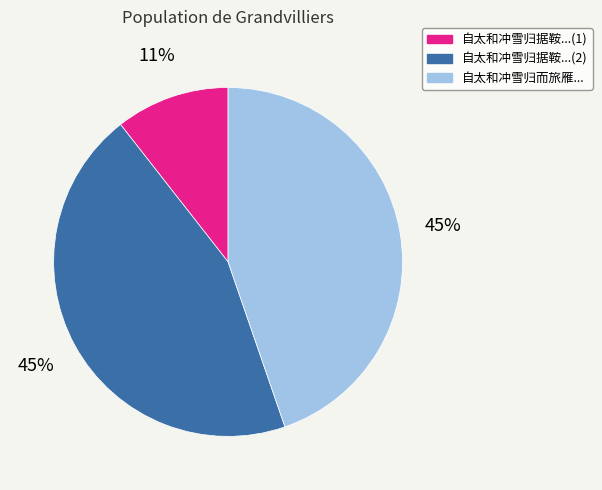

Does any single category account for the majority?

No